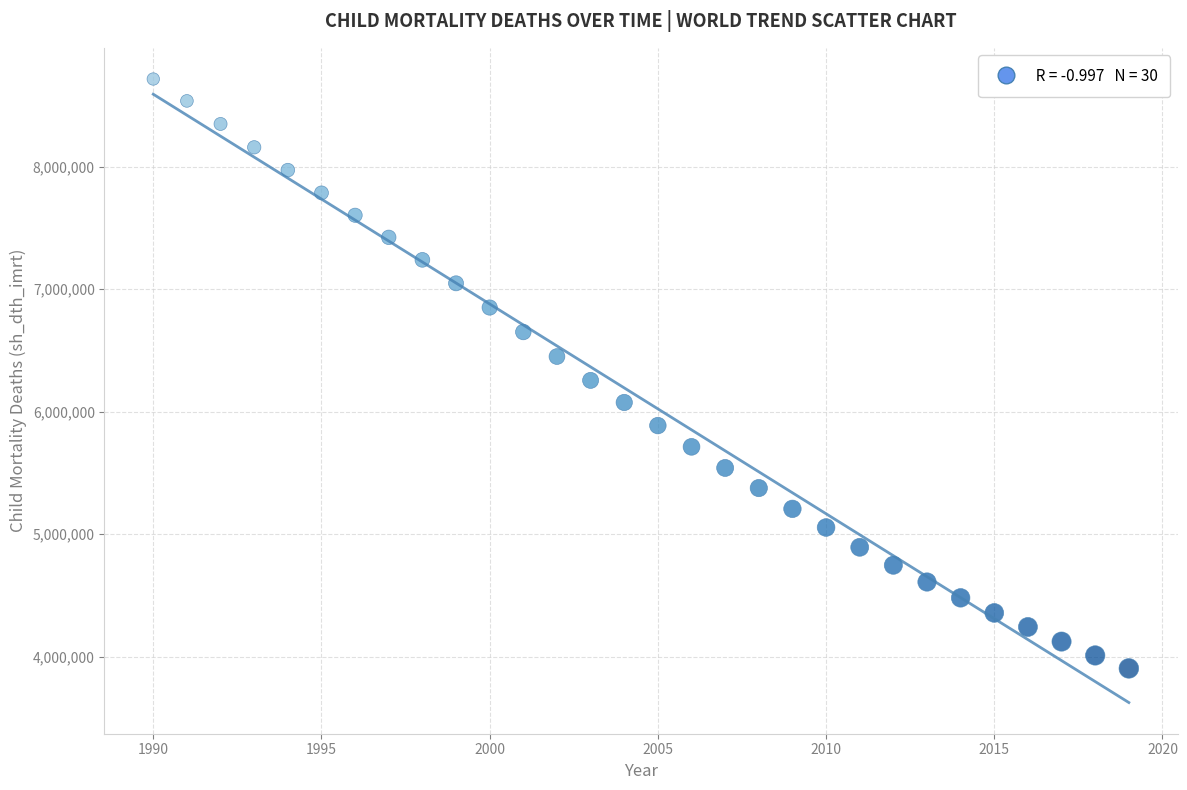

What is the range of X values (max minus min)?

29